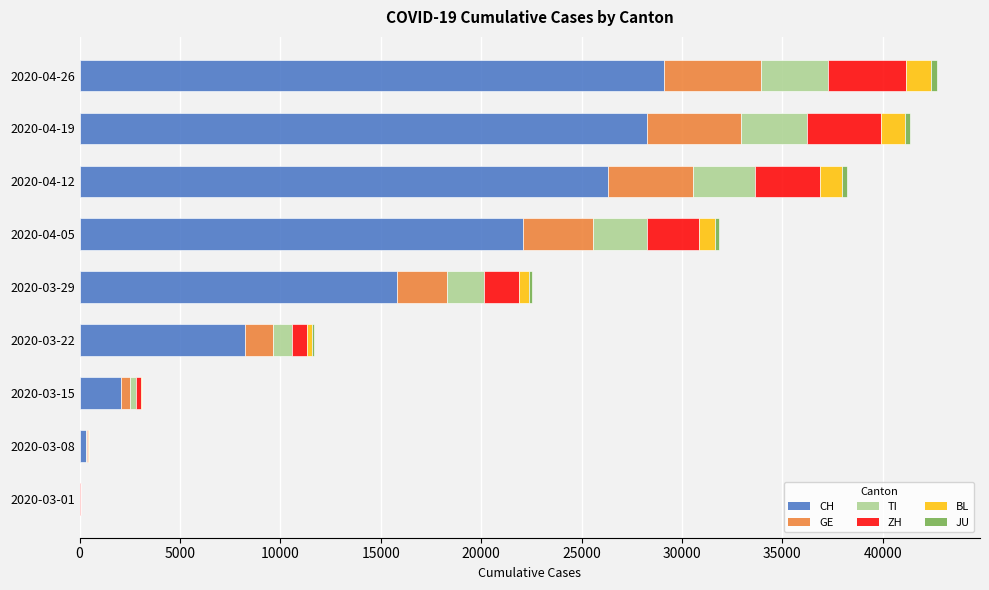

What is the sum of all CH values?

132165